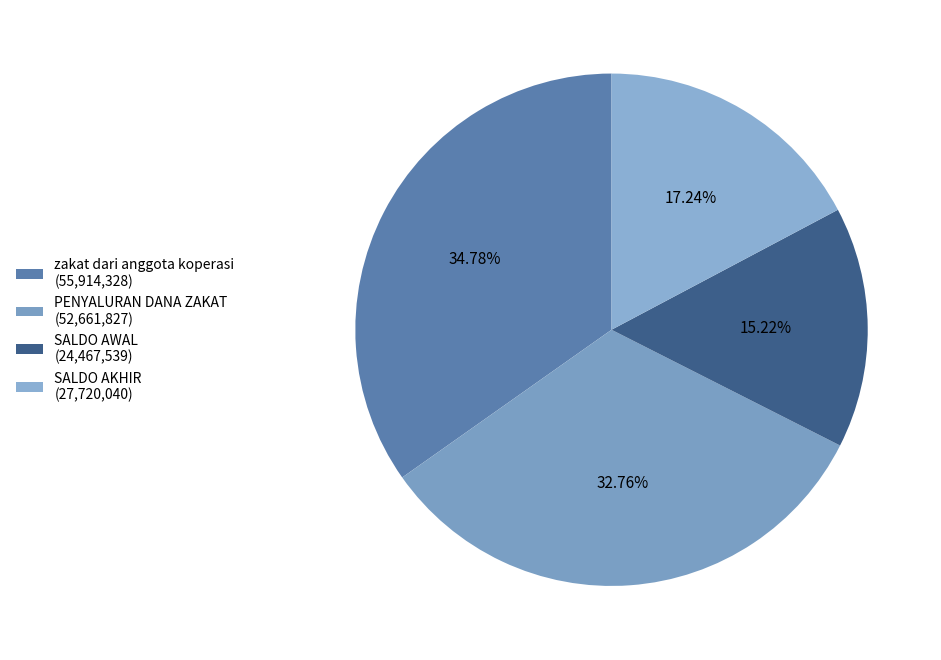

What is the total percentage of PENYALURAN DANA ZAKAT and zakat dari anggota koperasi?

67.5%